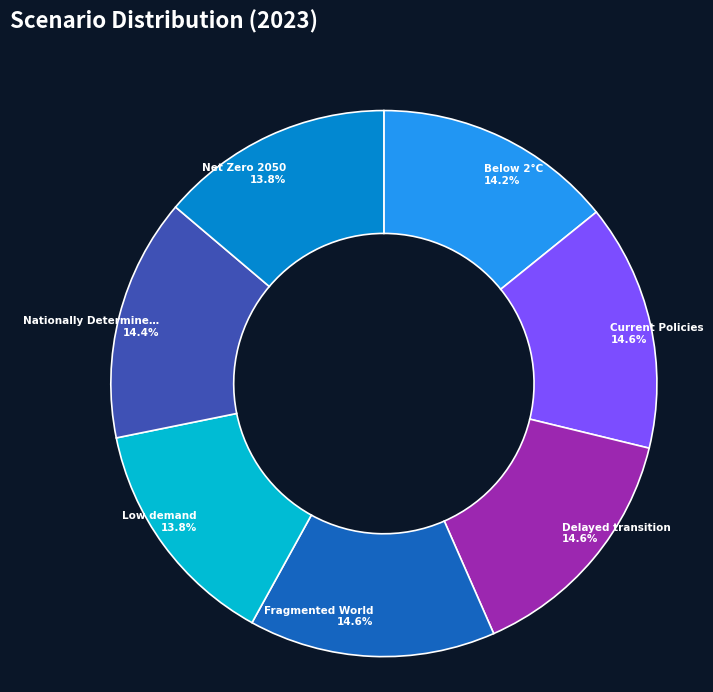

Is there any slice that represents more than half of the pie?

No